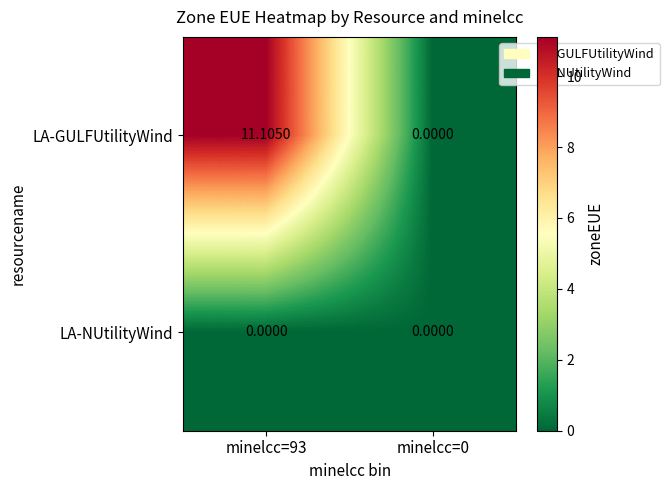

List the series in order of their overall mean, lowest first.

LA-NUtilityWind, LA-GULFUtilityWind